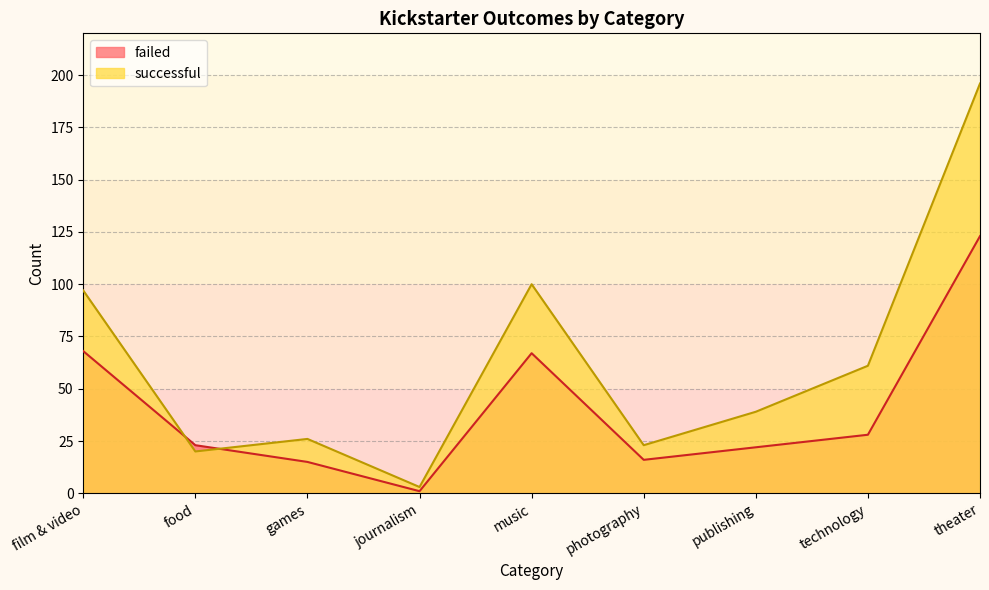

Which series ends up on top after the final intersection of failed and successful?

successful